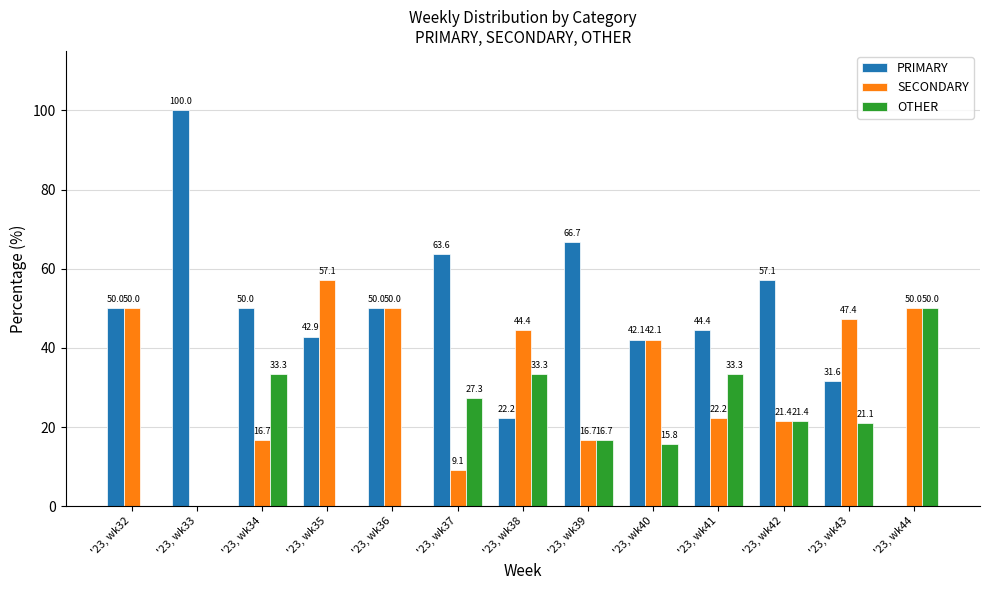

Is the value of SECONDARY at '23, wk33 greater than the value of PRIMARY at '23, wk38?

No